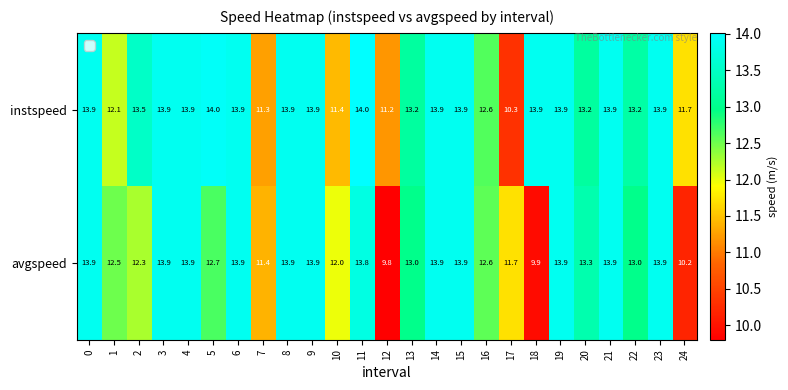

Which category has the lowest value across all series?

12